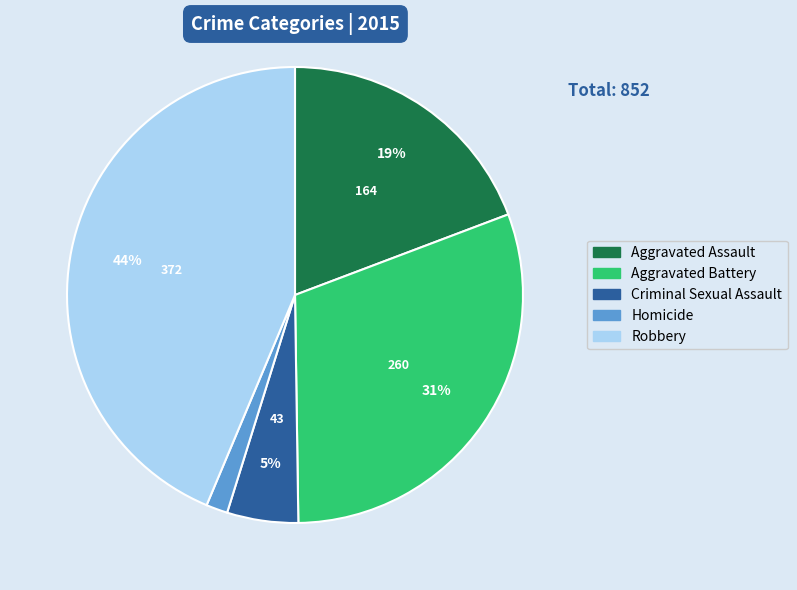

True or false: Robbery accounts for 44% of the total.

True